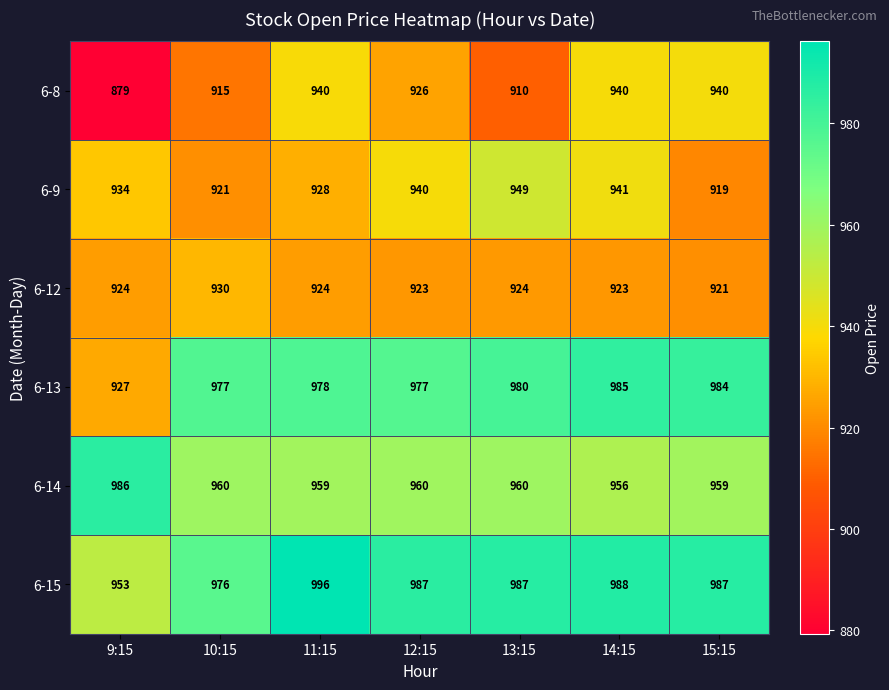

What is the difference between the highest and lowest values at 15:15?

68